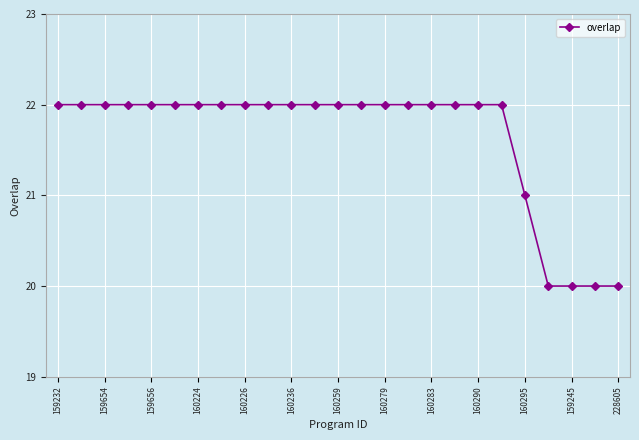

Does the chart have visible grid lines?

Yes